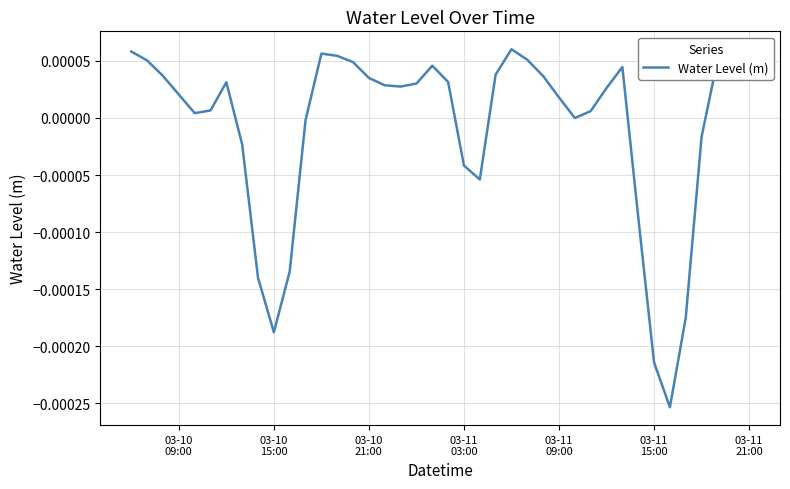

Does the chart have visible grid lines?

Yes